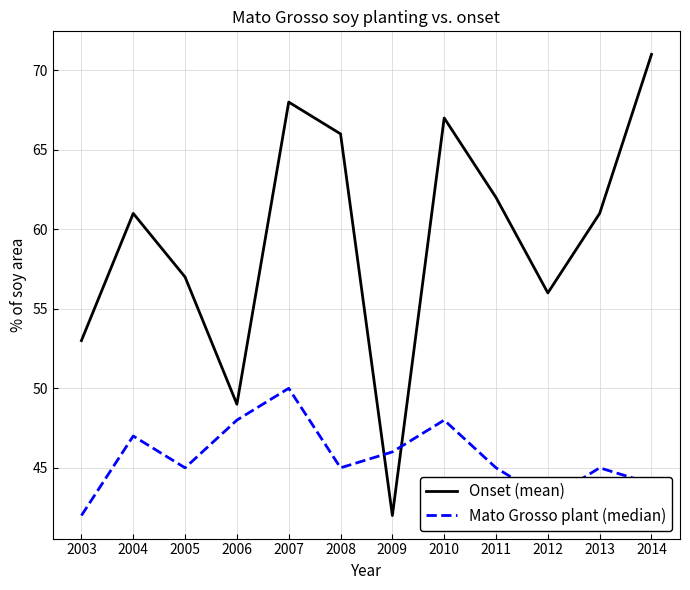

What is the total value across all series at 2014?

115